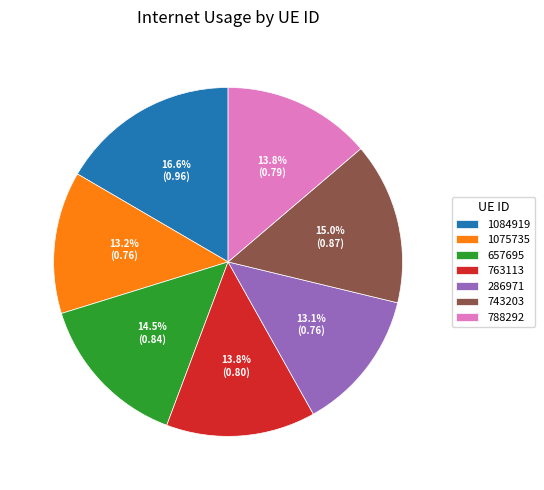

What is the largest slice in the pie chart?

1084919